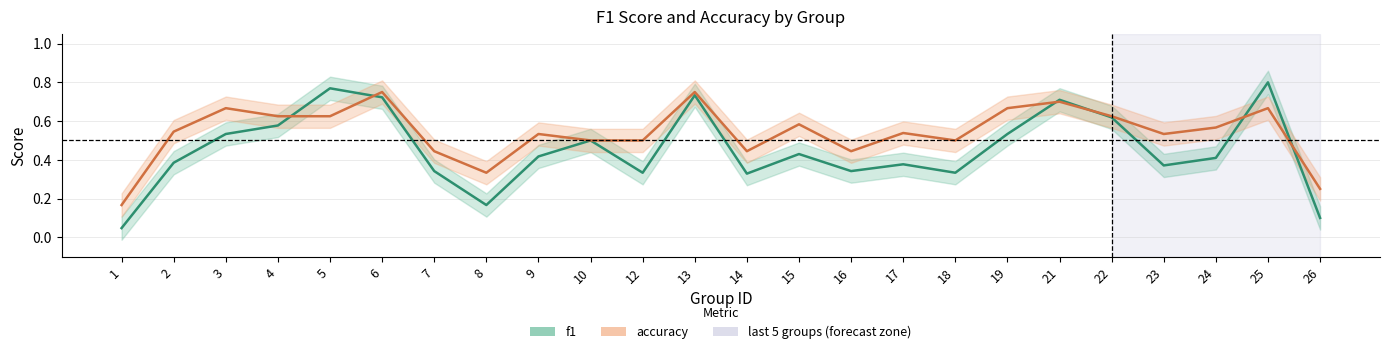

True or false: f1 has a value of 0.5 at 24.

False